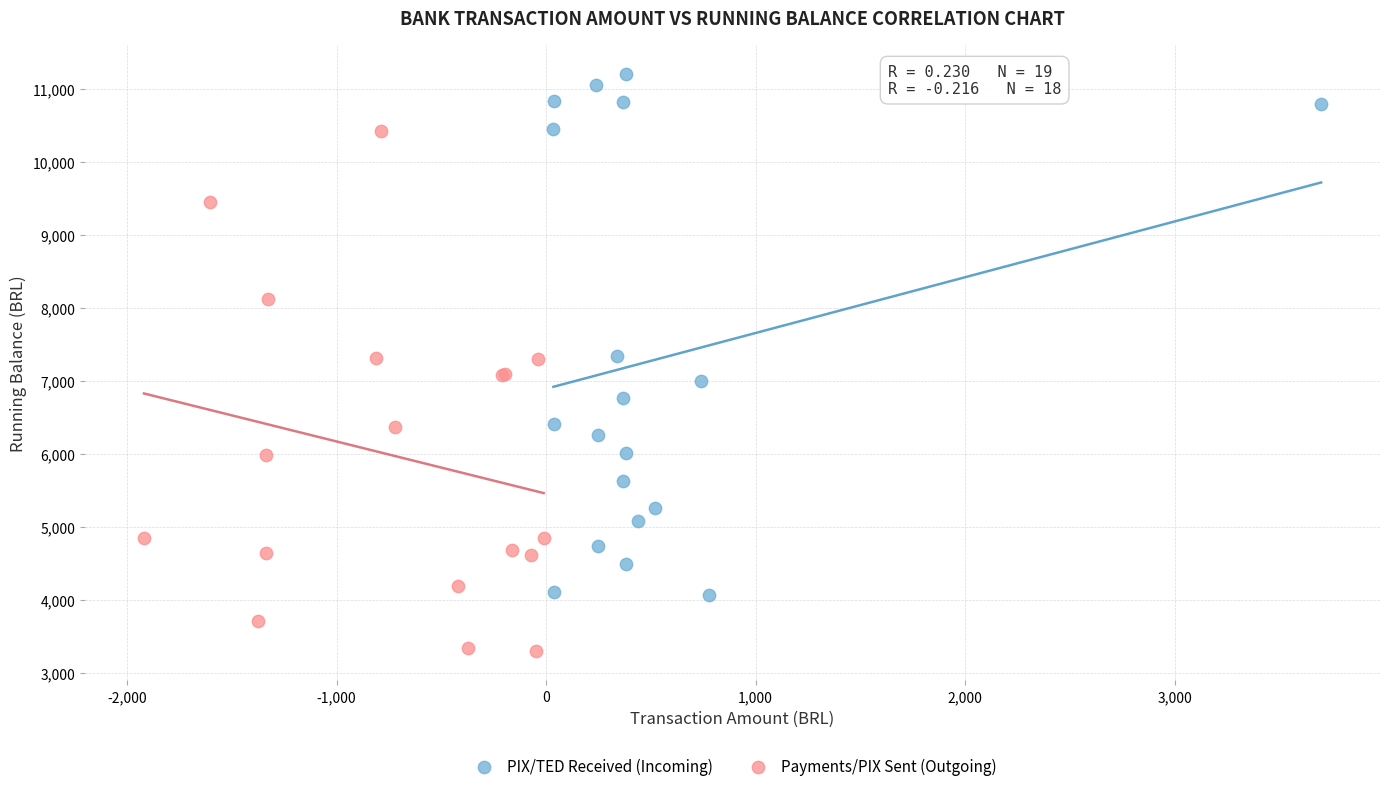

Which series reaches the maximum Y coordinate?

PIX/TED Received (Incoming)